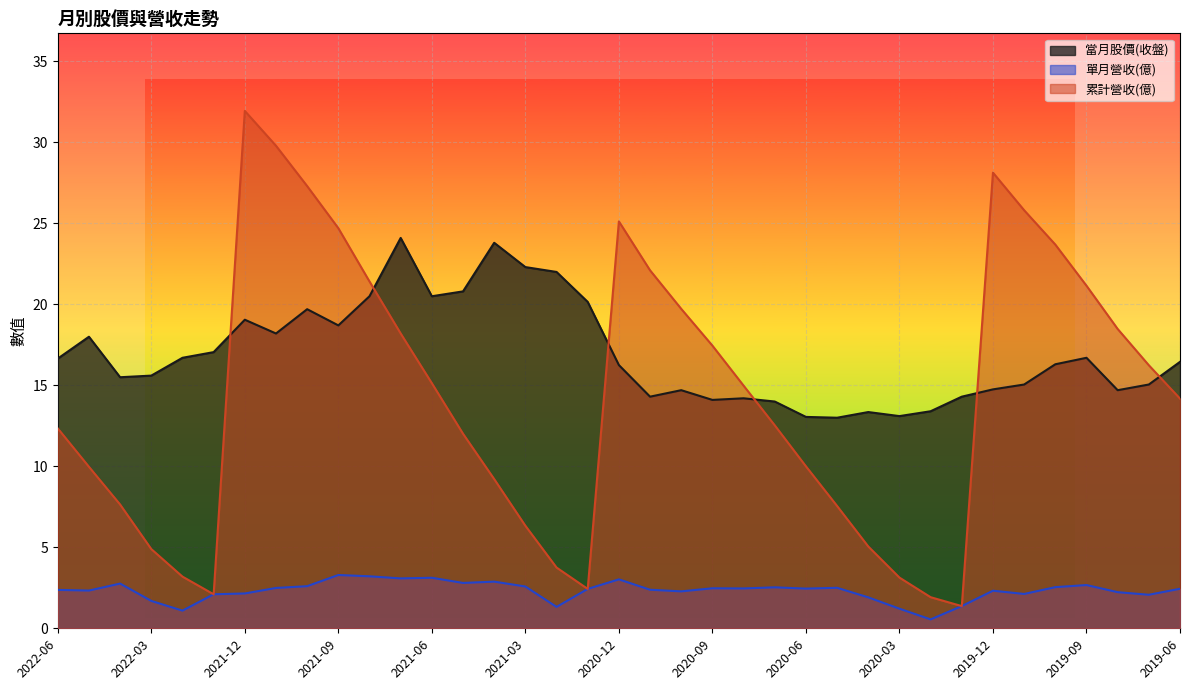

Which series changed the most between 2021-09 and 2021-05?

累計營收(億)